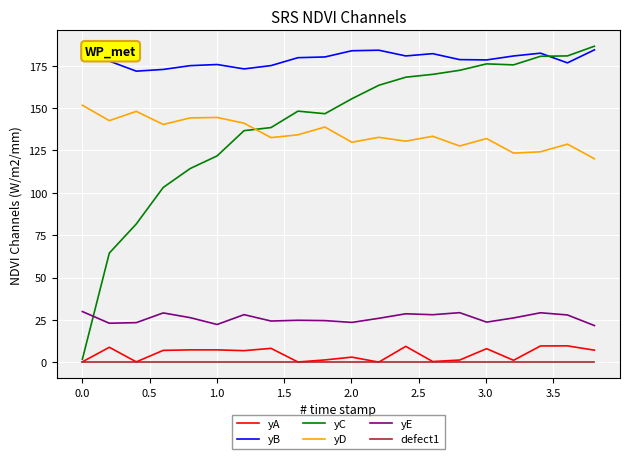

Which series has the largest total across all categories?

yB